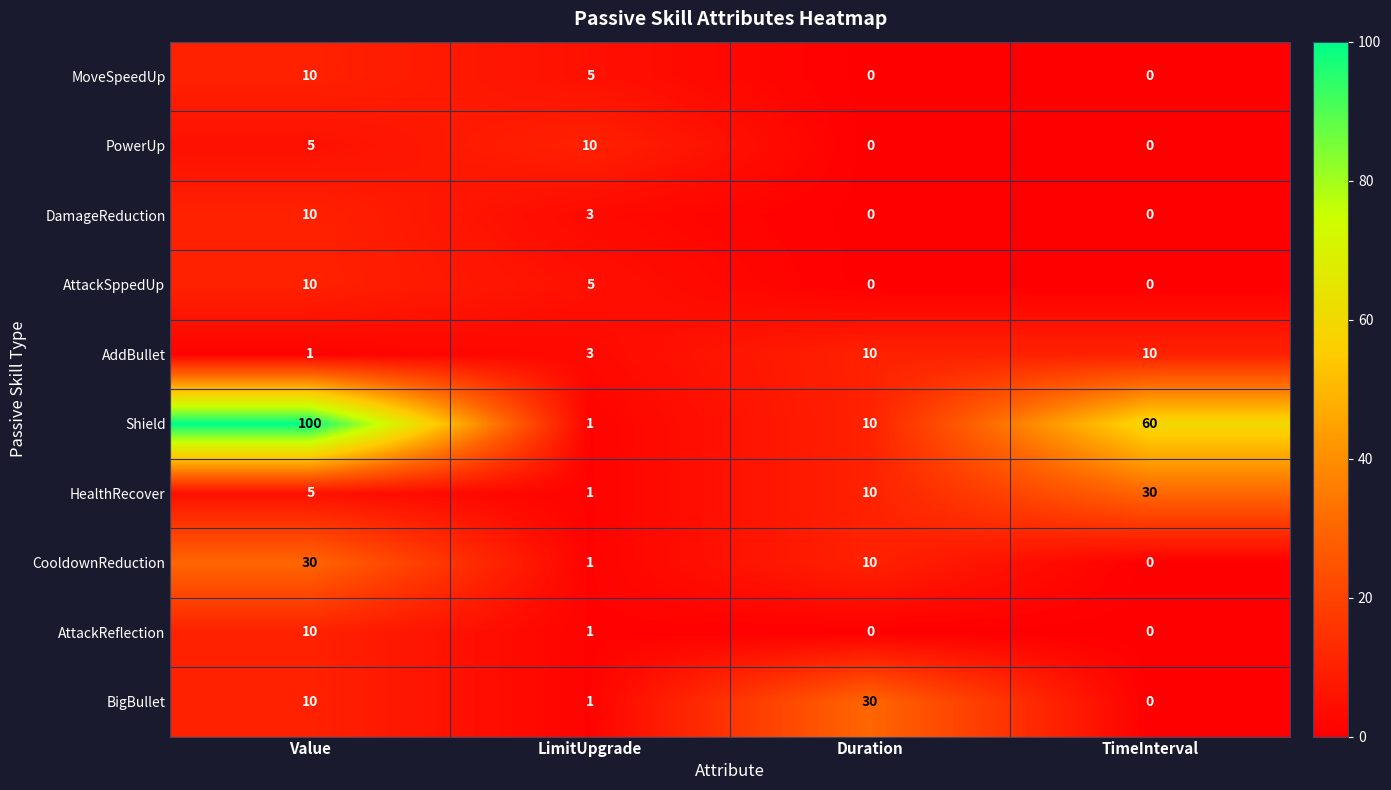

At which label is CooldownReduction closest to 15?

Duration